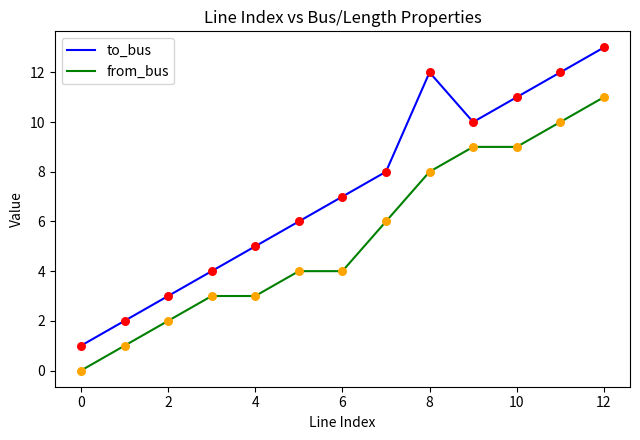

Which series has the largest range (max minus min)?

to_bus